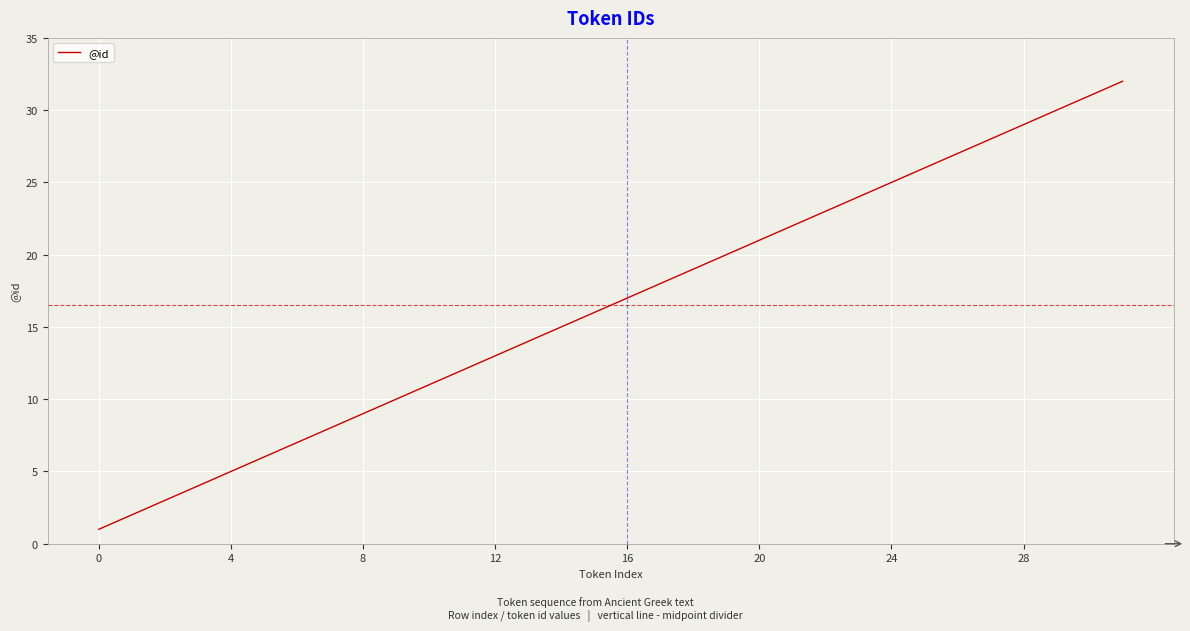

What is the greatest value displayed?

32